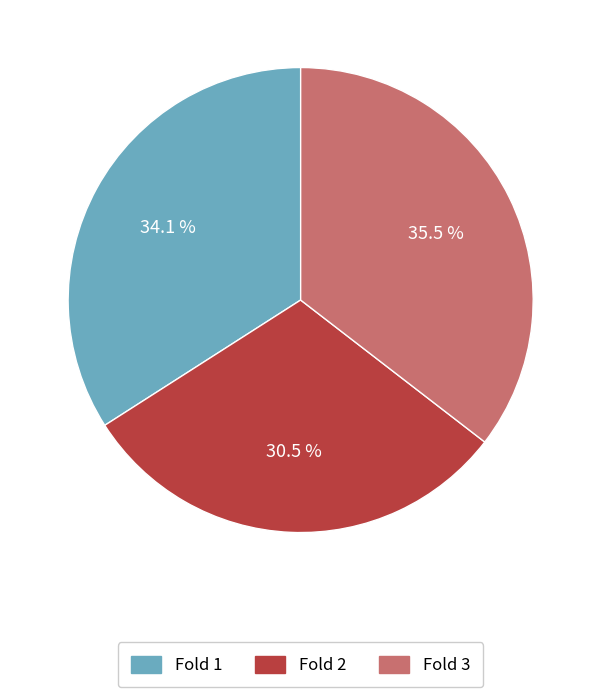

To the nearest percent, what is the difference between the largest and smallest slice percentages?

5%